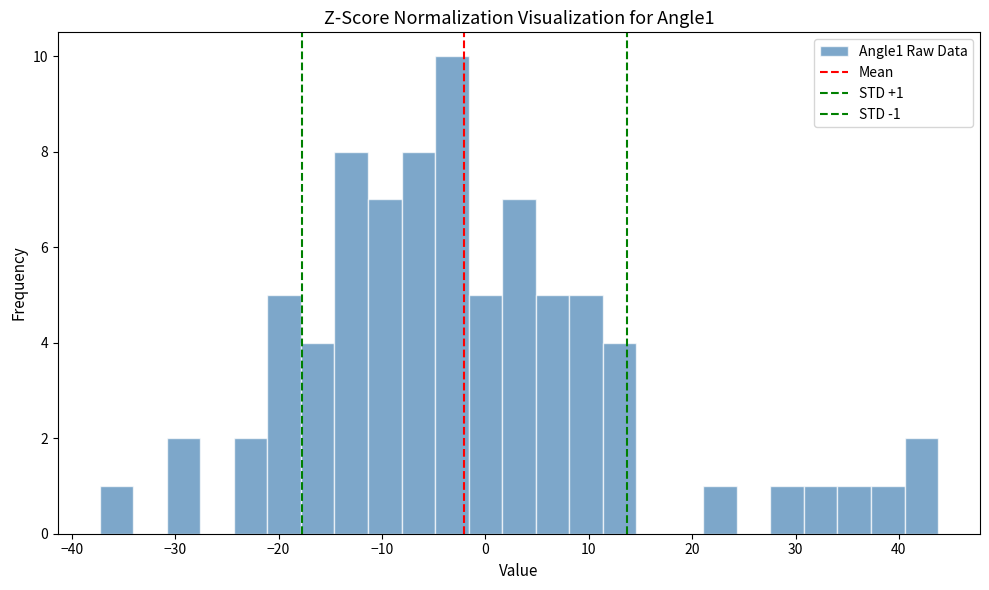

Around what value on the x-axis is the tallest bar? Give the approximate position of its centre, as read against the axis.

-3